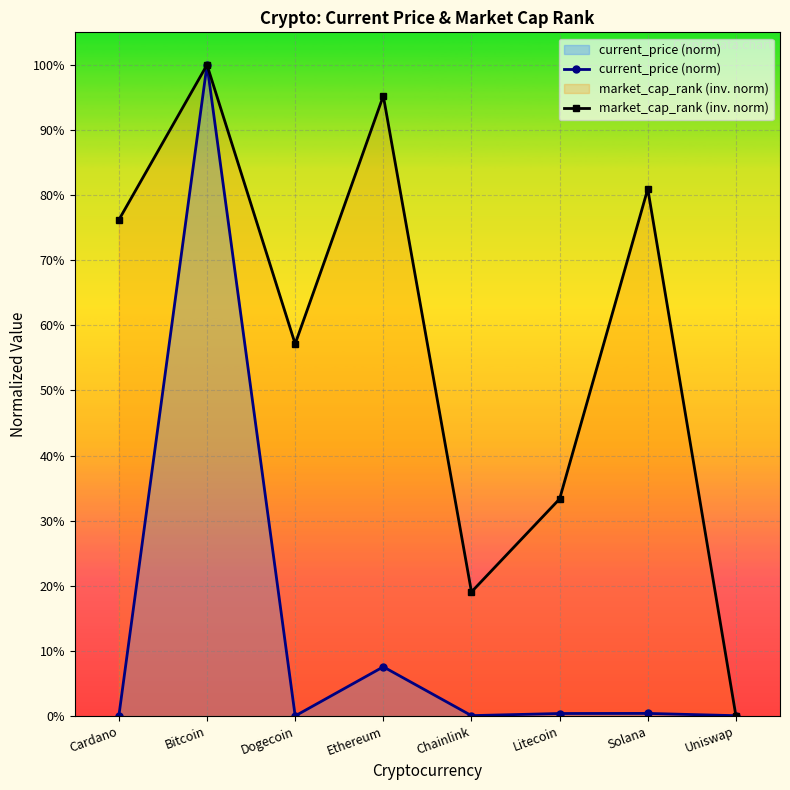

How many intersections are there between market_cap_rank (inv. norm) and current_price (norm)?

1